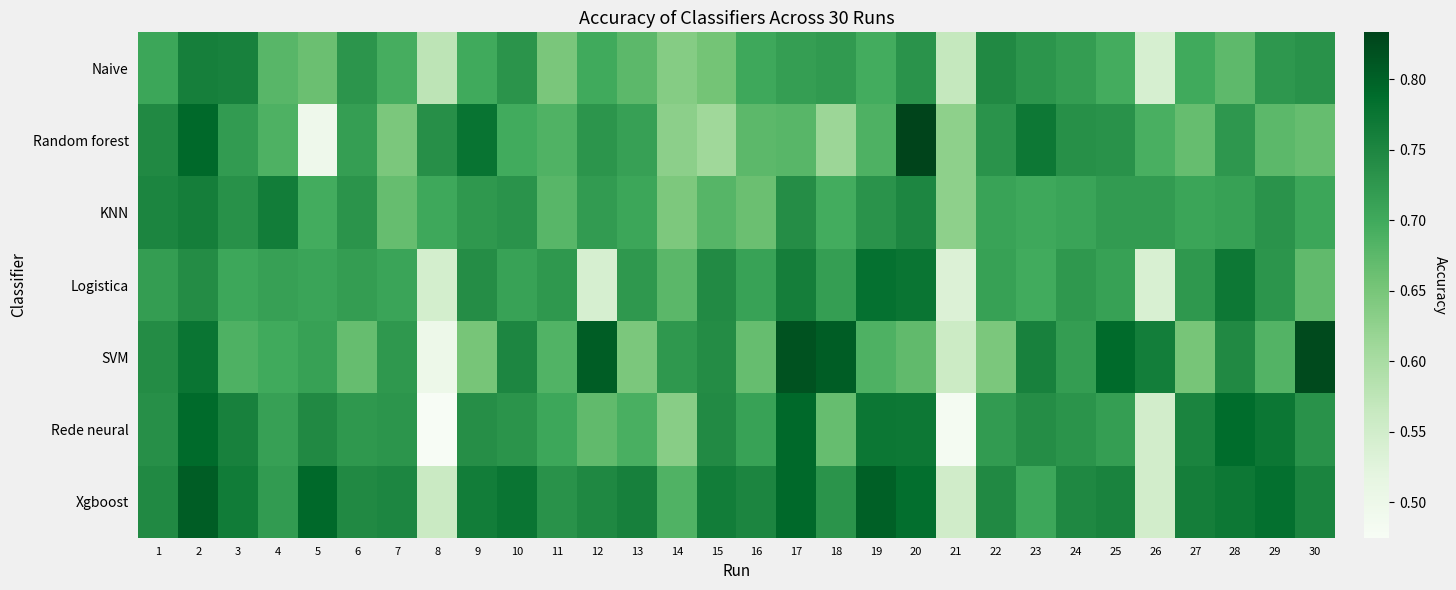

Rank the series at 25 from highest to lowest value.

SVM, Xgboost, Random forest, KNN, Rede neural, Logistica, Naive